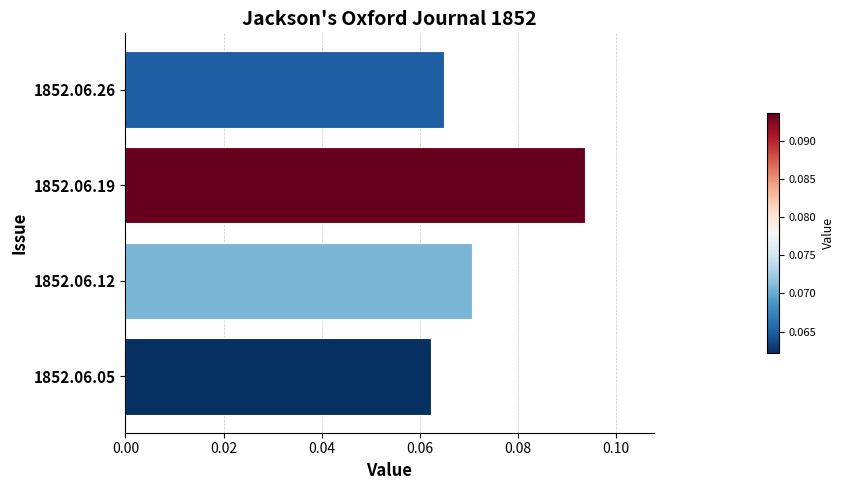

Is it true that the value at 1852.06.26 is 0.0?

False